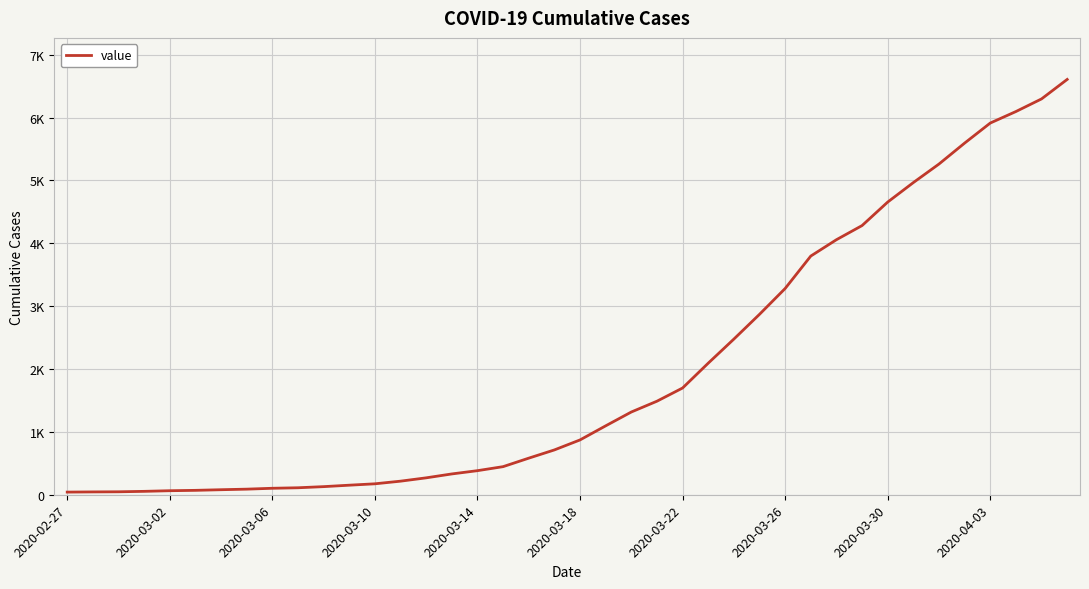

Does the chart display data point markers on the line(s)?

No